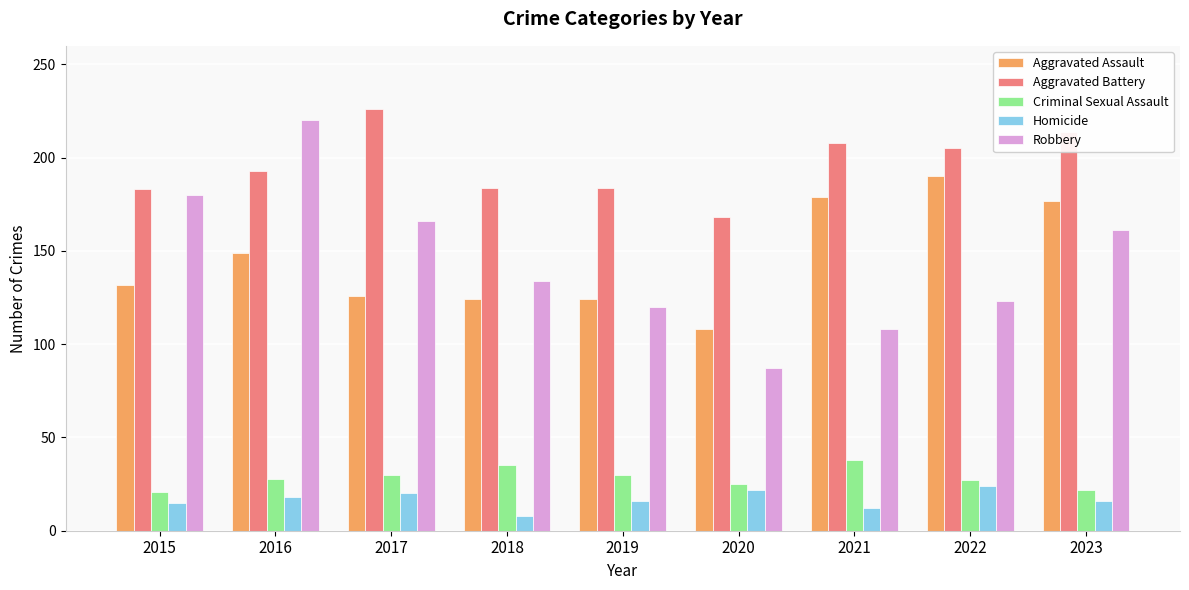

Which series has the widest spread of values?

Robbery